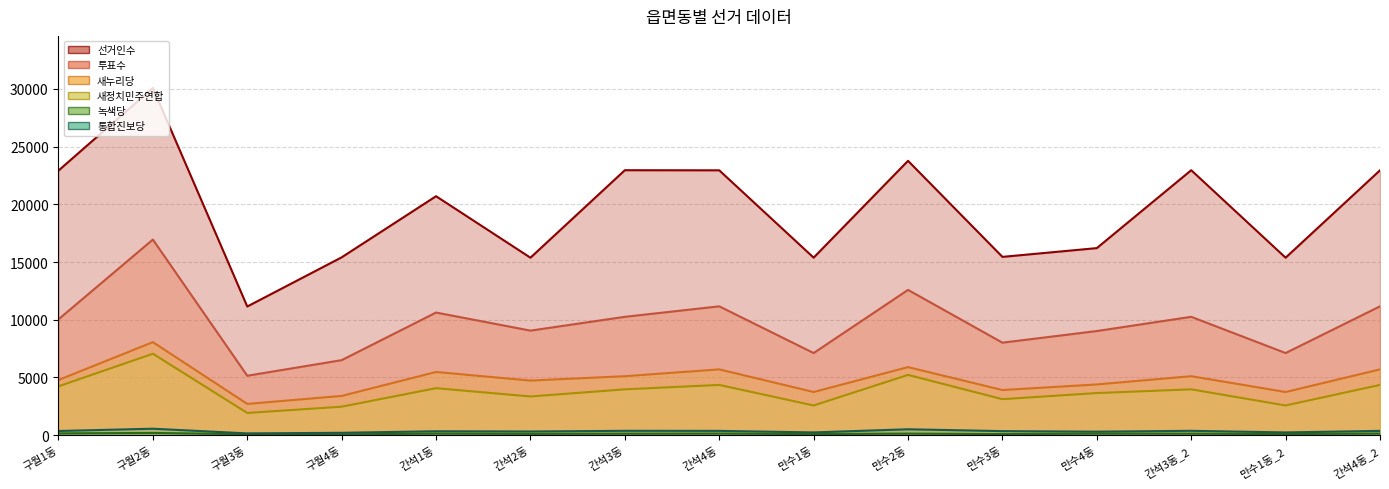

What is the spread (max minus min) of values at 구월4동?

15349